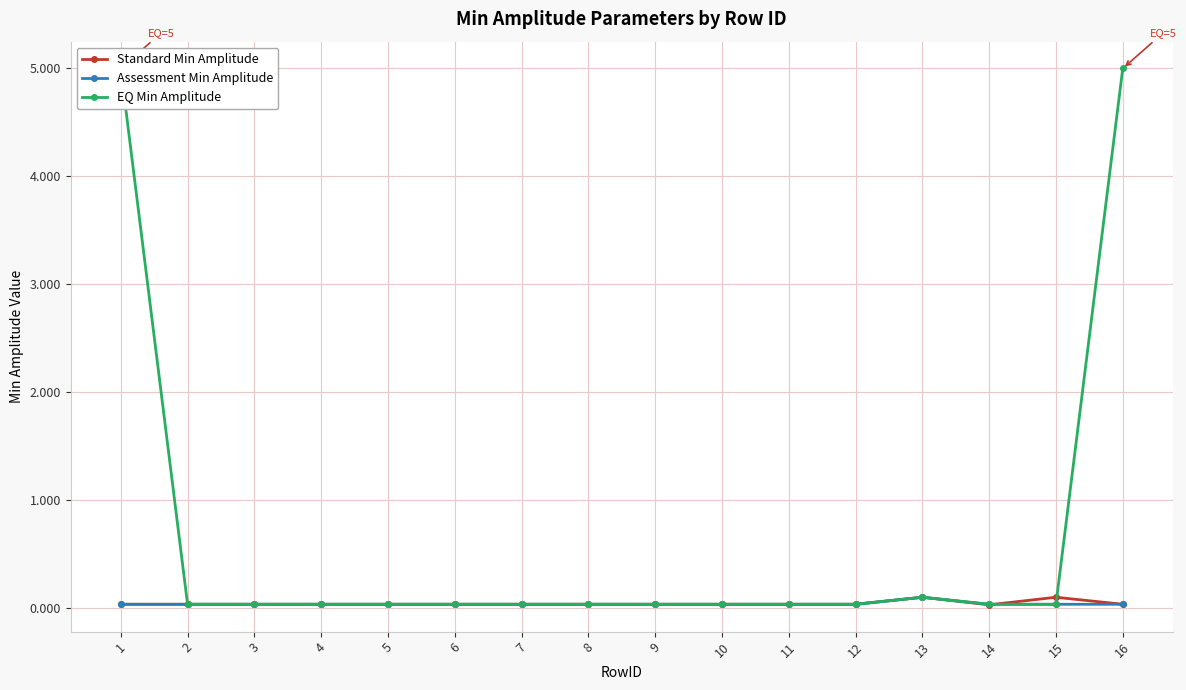

What is the value of the EQ Min Amplitude point at the 1st from the left?

5.0